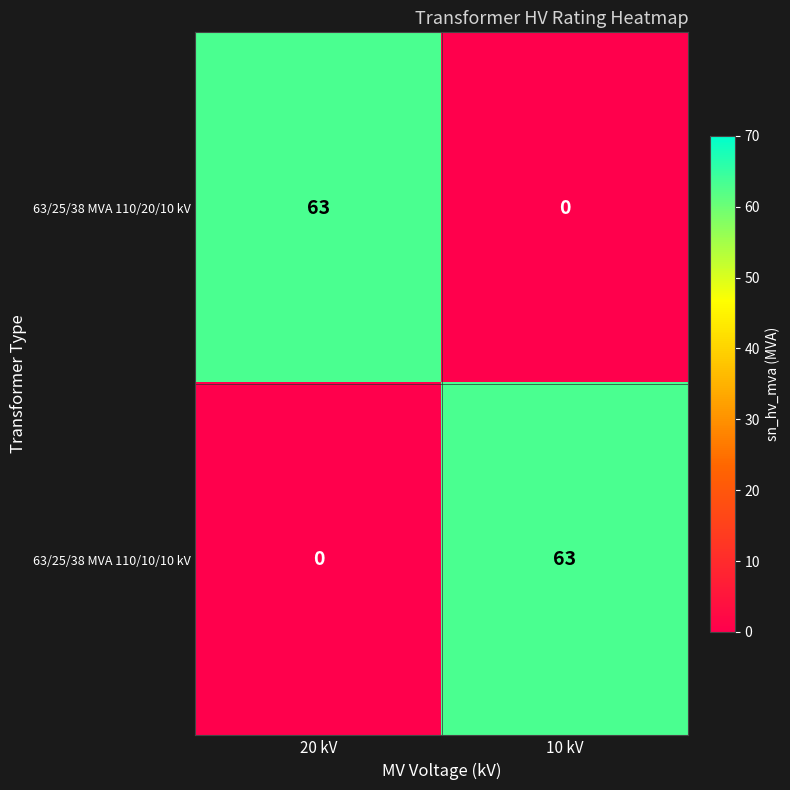

Is the value of 63/25/38 MVA 110/10/10 kV at 10 kV greater than the value of 63/25/38 MVA 110/20/10 kV at 10 kV?

Yes